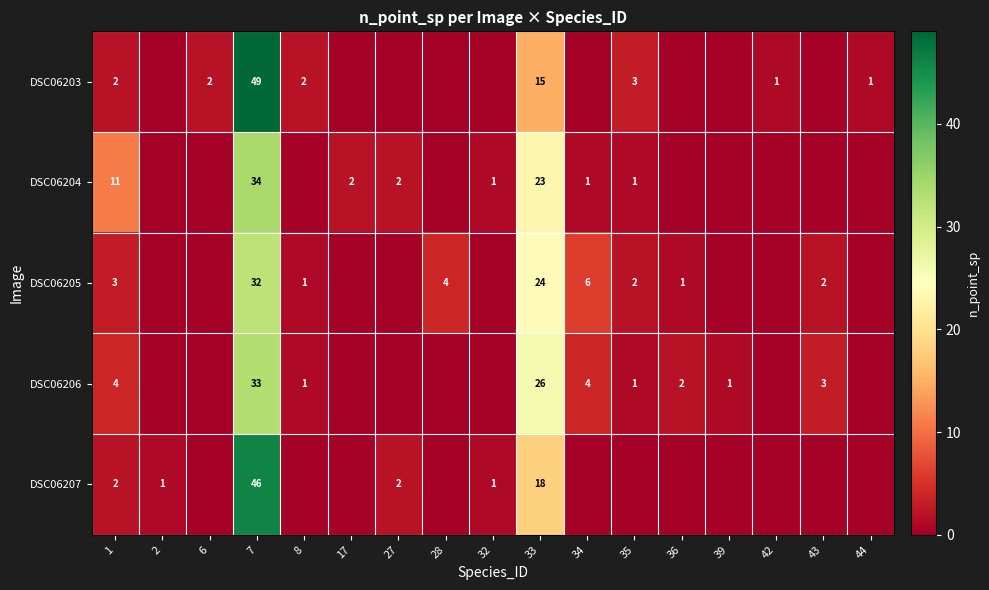

Which has a higher value, 2 or 35?

35